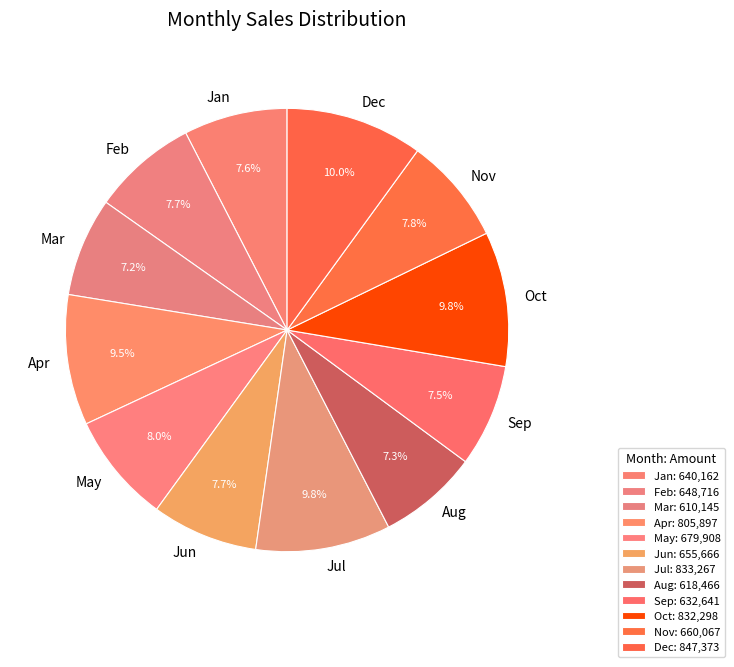

What percentage do Jul and Feb together represent?

17.5%